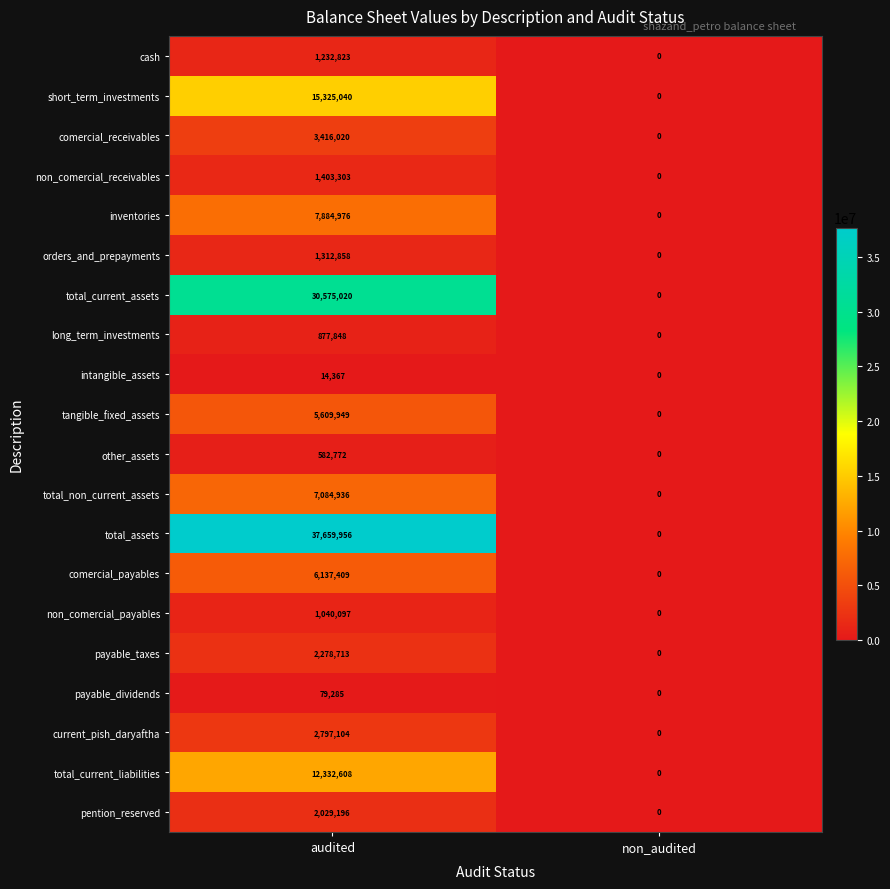

What is the sum of the intangible_assets values at audited and non_audited?

14367